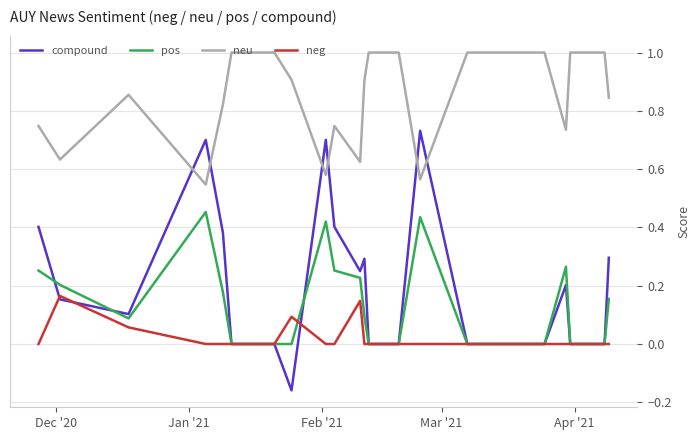

True or false: pos has more than 0 points higher than both neighbors.

True